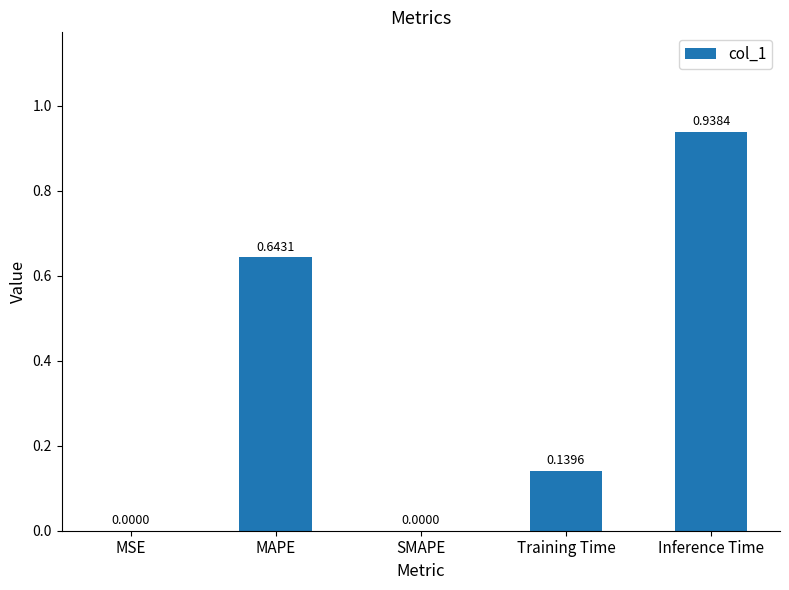

What is the sum of all values?

1.7